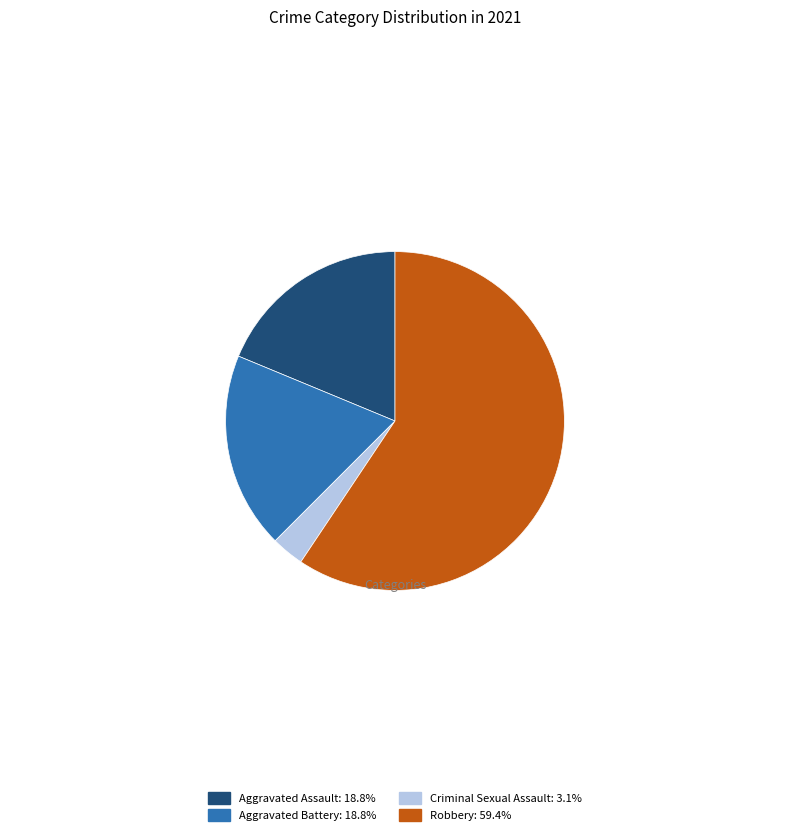

Approximately how many times larger is the value at Aggravated Assault: 18.8% compared to Aggravated Battery: 18.8%?

1.0